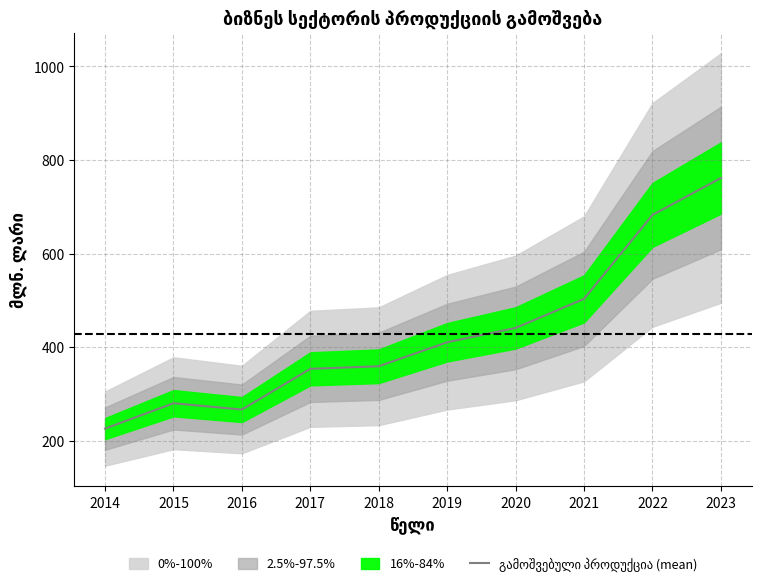

What is the difference between the values at 2017 and 2015?

73.5